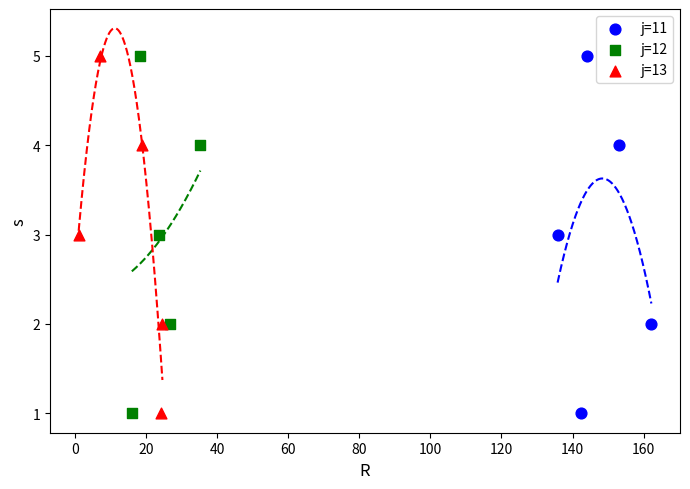

What are all the series names shown in the legend?

j=11, j=12, j=13